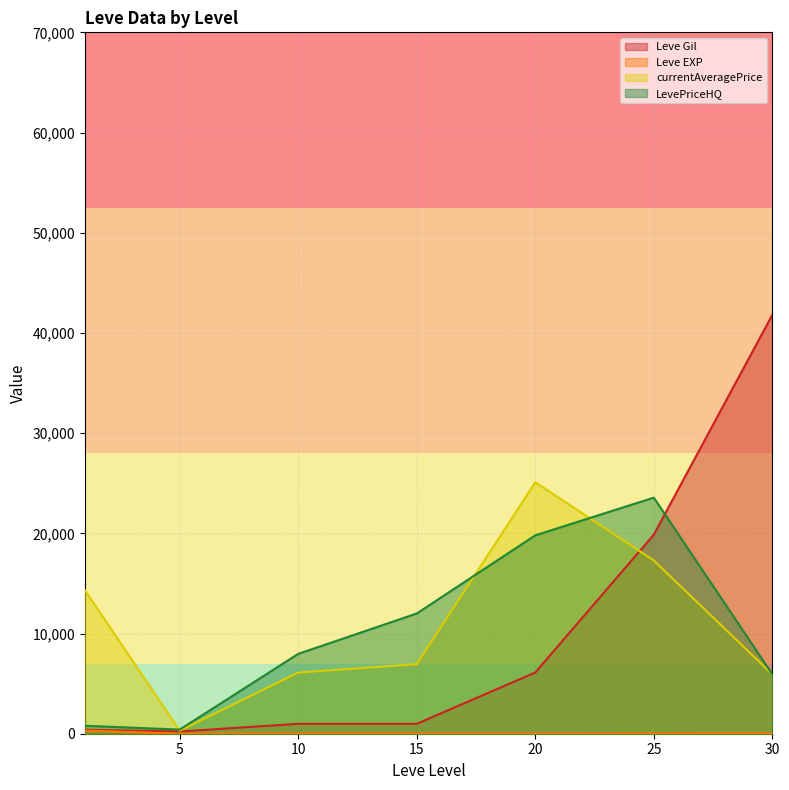

How many distinct data groups are displayed?

4